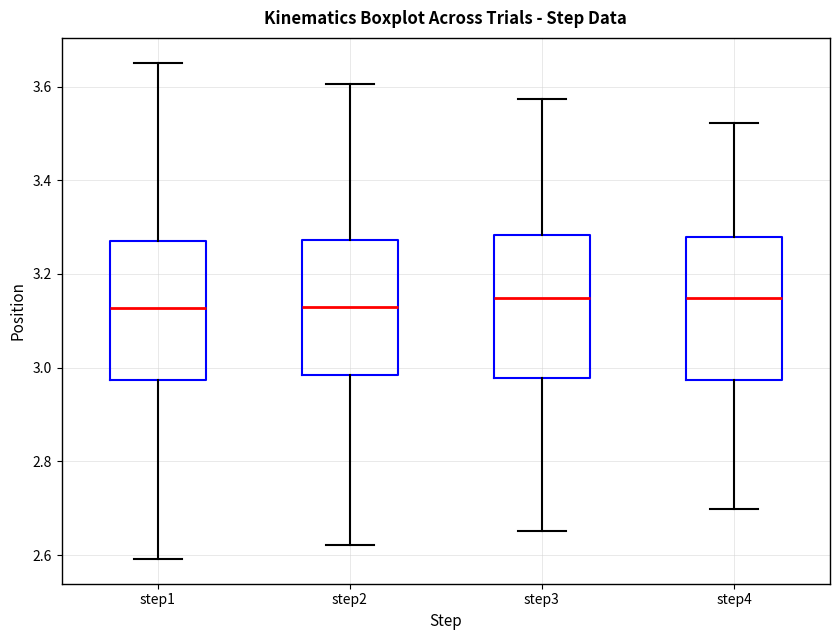

Where is the lower edge of the box for step3 on the y-axis? The values are not printed on the chart, so give them approximately, as read against the axis.

2.98